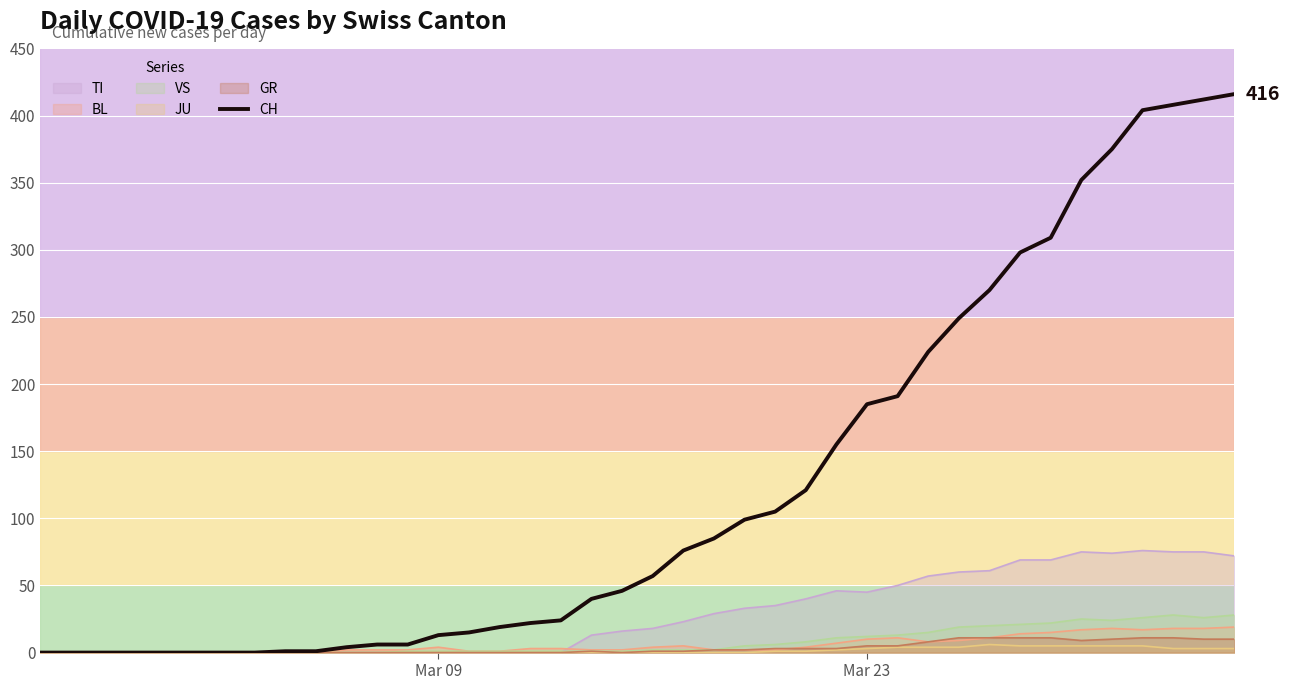

Which series has the largest range (max minus min)?

CH